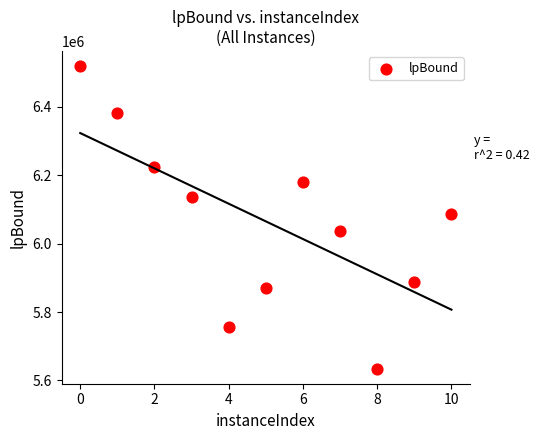

What is the range of Y values (max minus min)?

885002.8